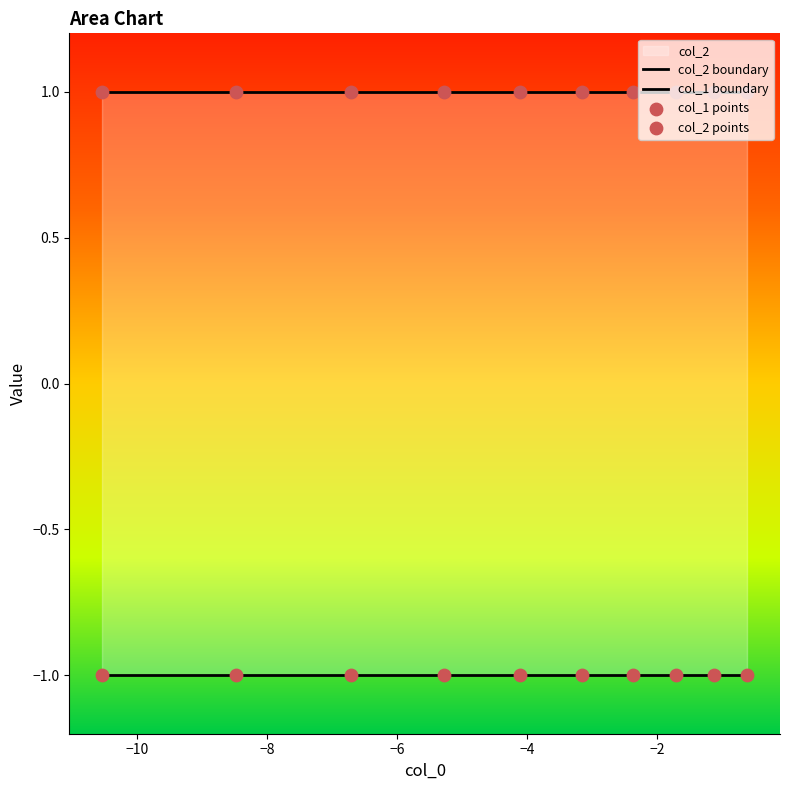

Is the value of col_1 points at −4 greater than the value of col_2 points at −12?

No